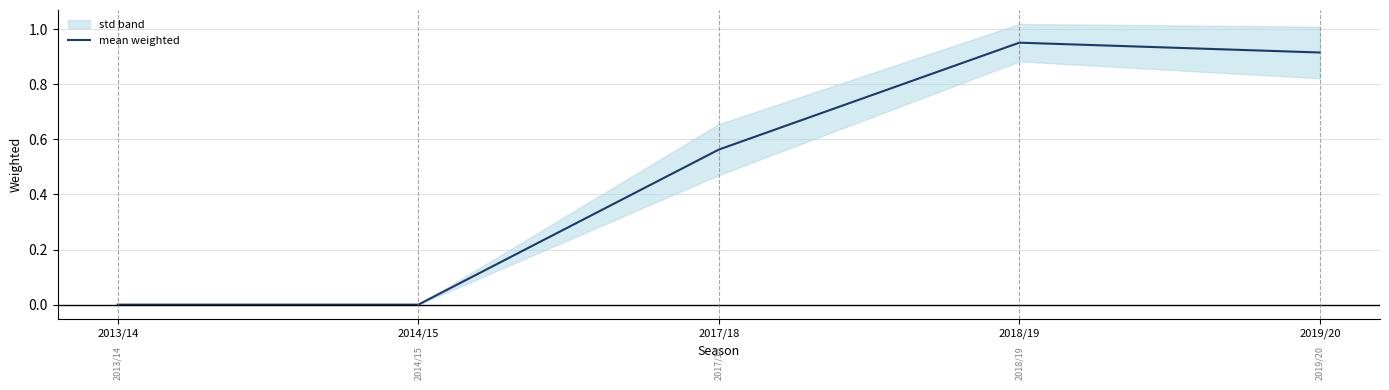

What is the change in value from 2014/15 to 2018/19?

+1.0